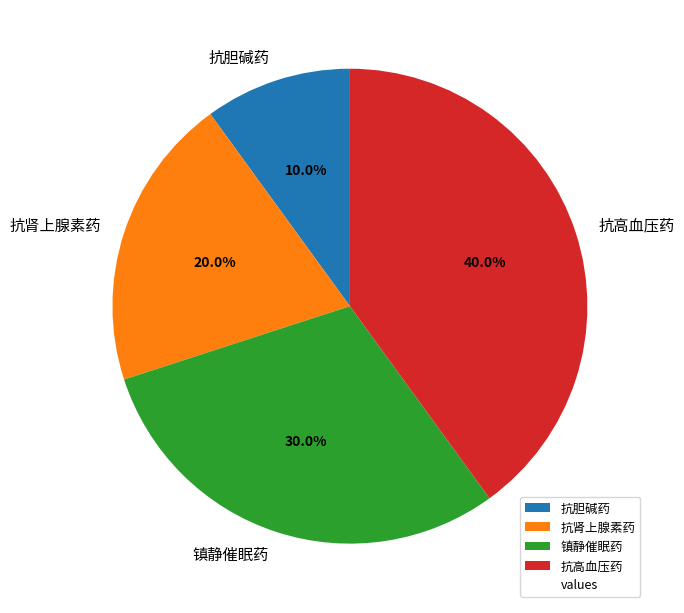

To the nearest percent, what is the average slice percentage?

25%